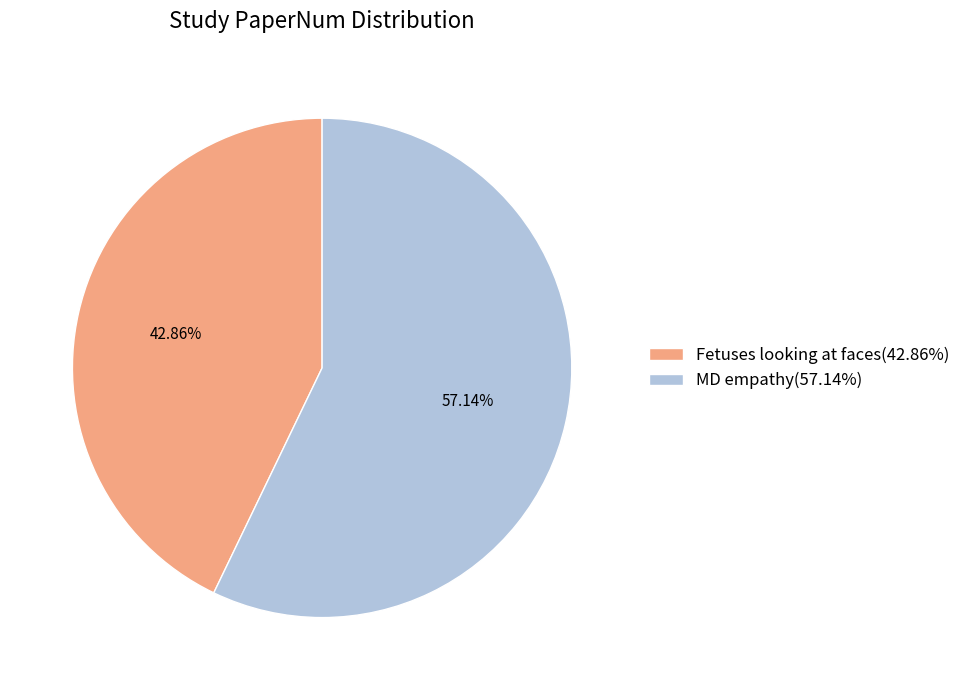

Which category has the smallest portion of the pie?

Fetuses looking at faces